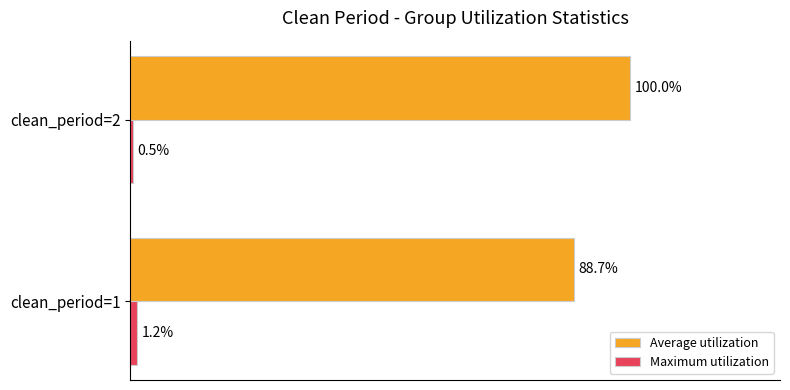

Rank the categories by Average utilization value from highest to lowest.

clean_period=2, clean_period=1